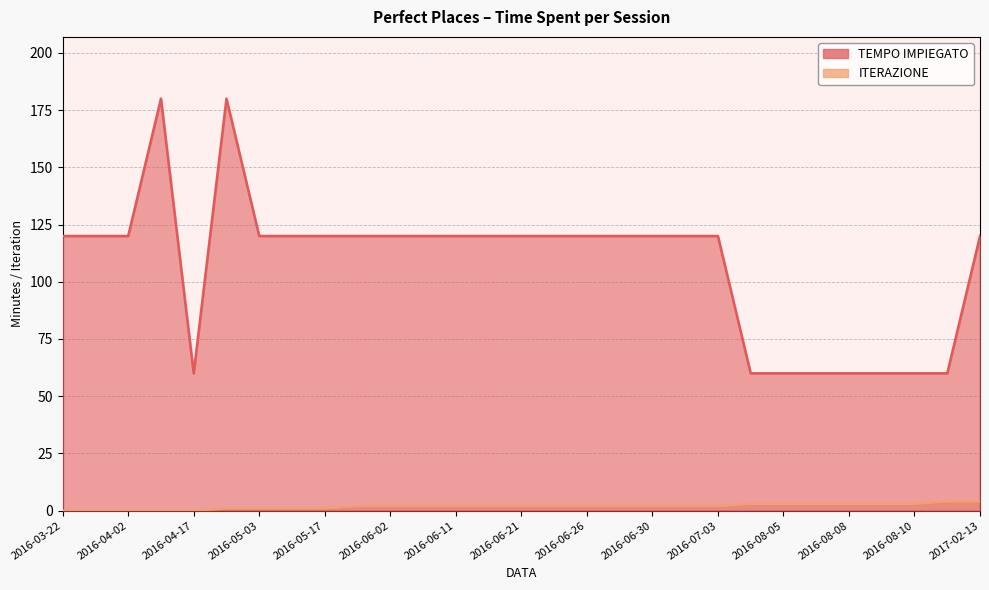

True or false: TEMPO IMPIEGATO and ITERAZIONE intersect in this chart.

False